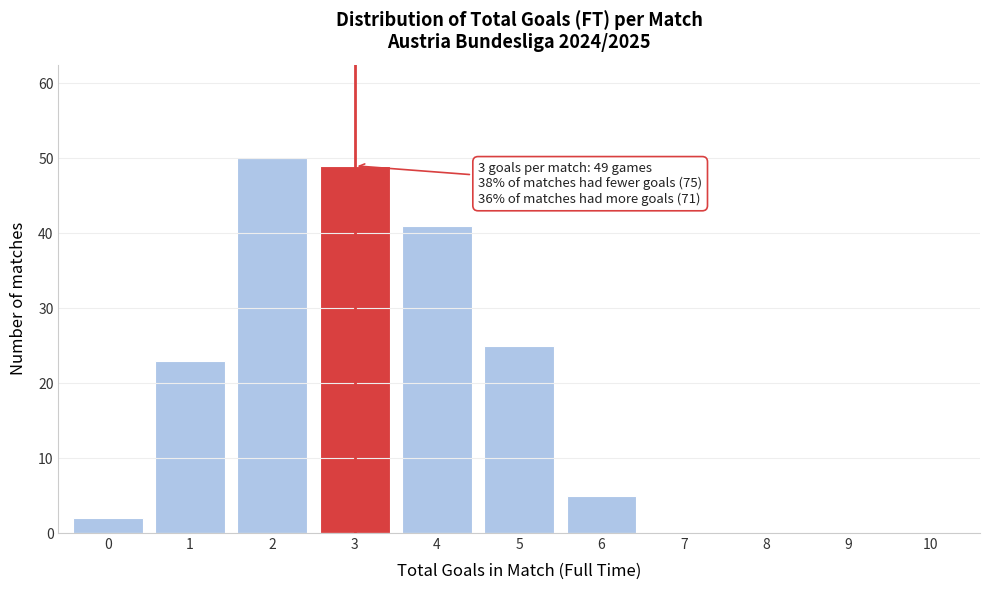

Reading right to left, transcribe all the data shown in this chart.

10=0	9=0	8=0	7=0	6=5	5=25	4=41	3=49	2=50	1=23	0=2